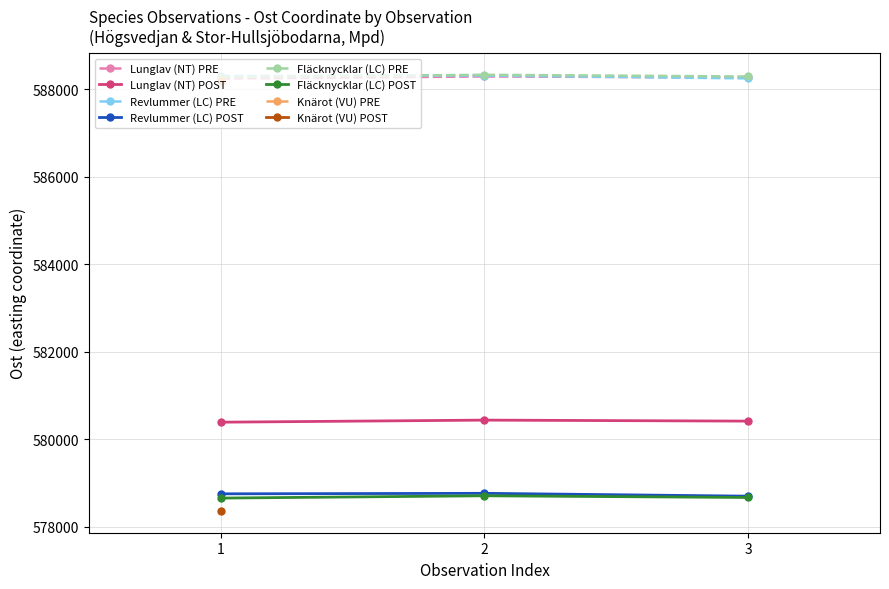

Is the value of Fläcknycklar (LC) PRE at 1 greater than the value of Fläcknycklar (LC) POST at 3?

Yes